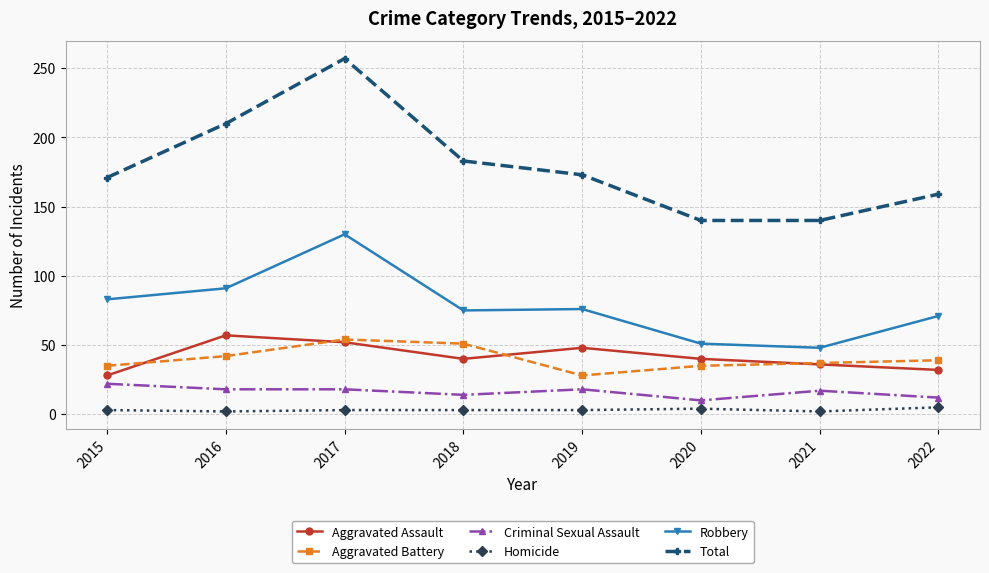

Which series has the largest total across all categories?

Total